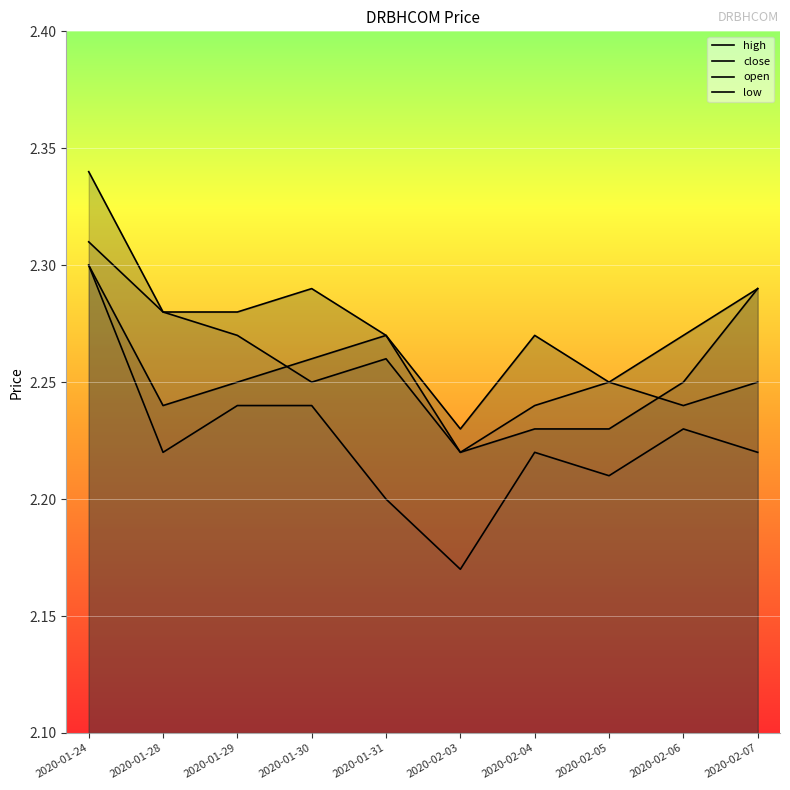

Reading right to left, extract all data points from this chart.

high: 2.3	2.3	2.2	2.3	2.2	2.3	2.3	2.3	2.3	2.3
close: 2.3	2.2	2.2	2.2	2.2	2.3	2.3	2.2	2.2	2.3
open: 2.2	2.2	2.2	2.2	2.2	2.3	2.2	2.3	2.3	2.3
low: 2.2	2.2	2.2	2.2	2.2	2.2	2.2	2.2	2.2	2.3